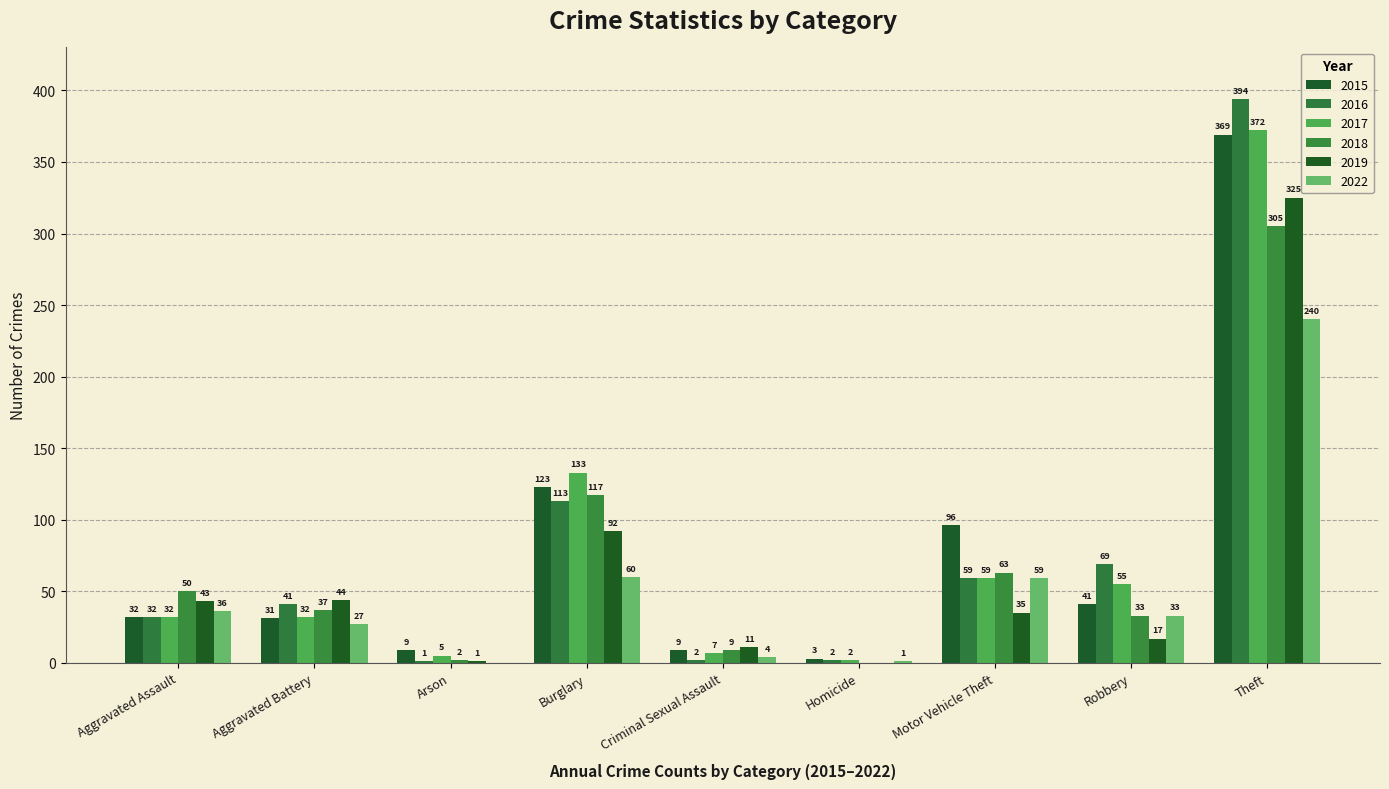

The 2018 series shows 51 at Burglary. True or false?

False